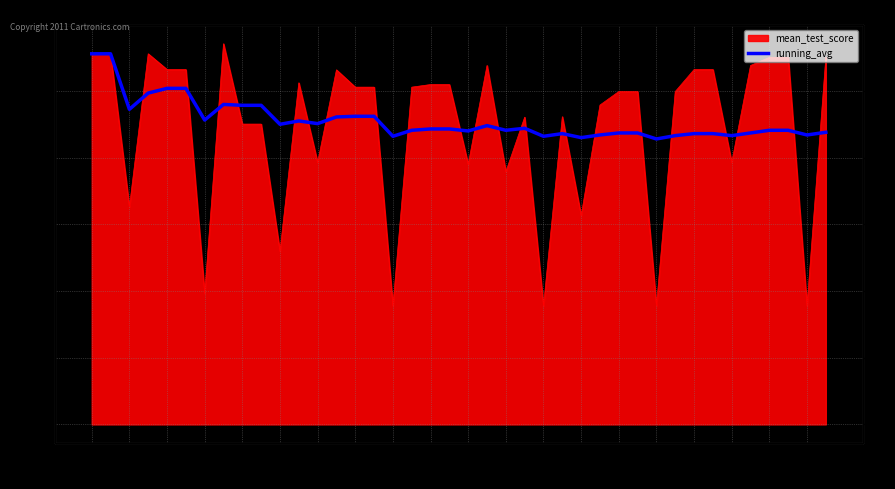

The value at 28 is 0.5. True or false?

True